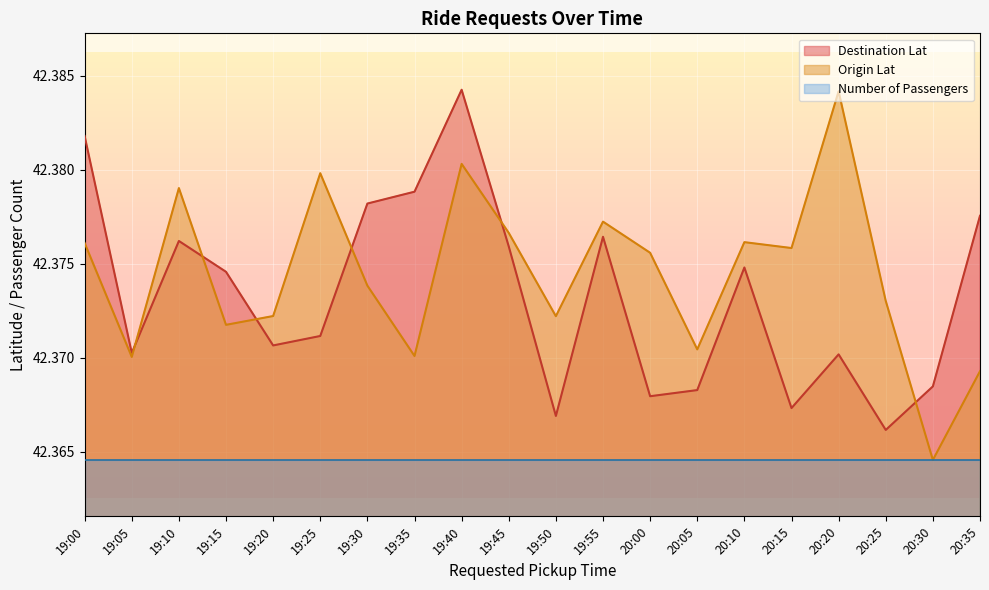

Which series has the largest range (max minus min)?

Origin Lat